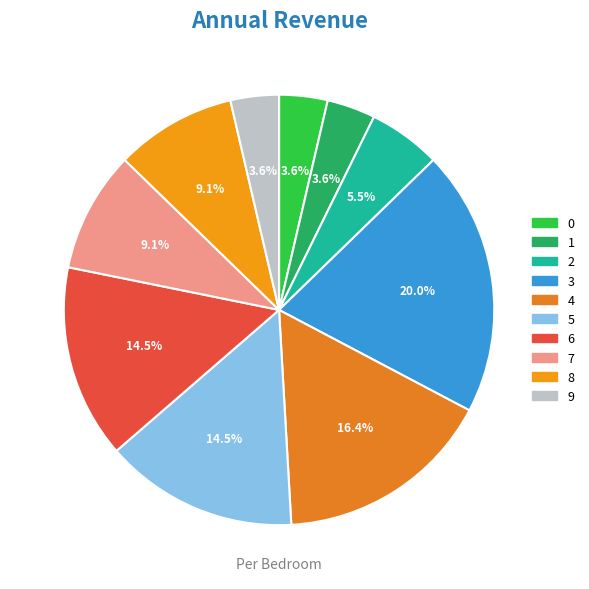

Is it true that 4 is 16% of the pie?

True